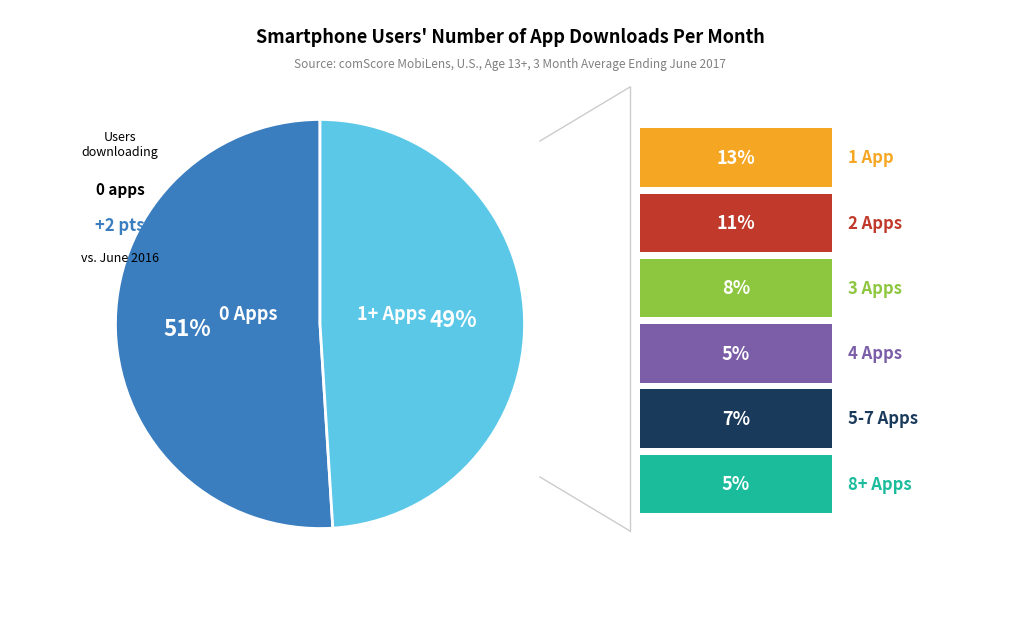

Does any single category account for the majority?

Yes